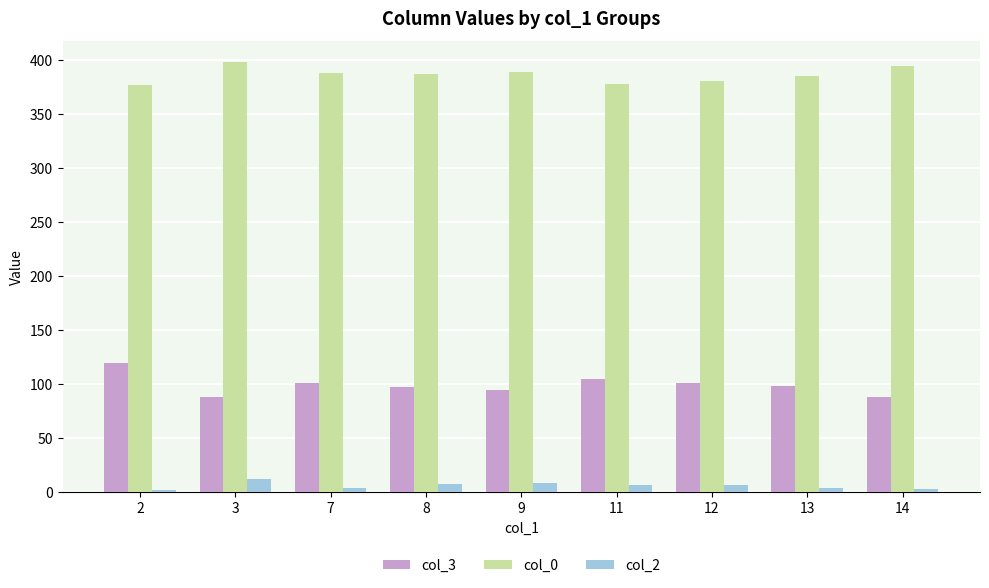

What is the difference between the second highest and minimum values in the col_0 series?

18.0